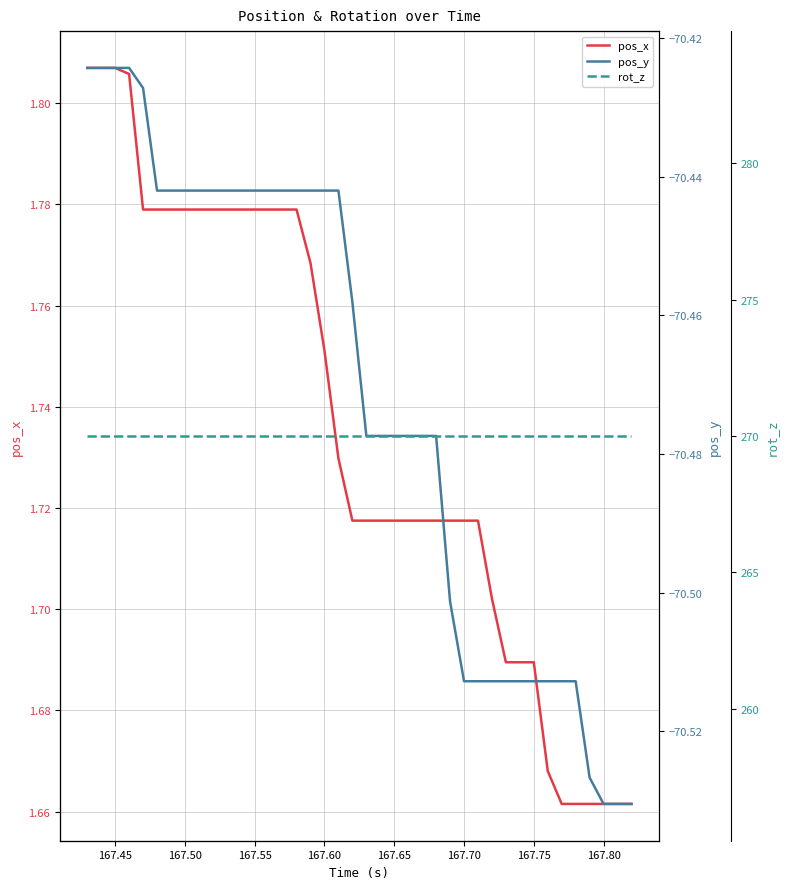

The rot_z series shows 270.0 at 167.65. True or false?

True